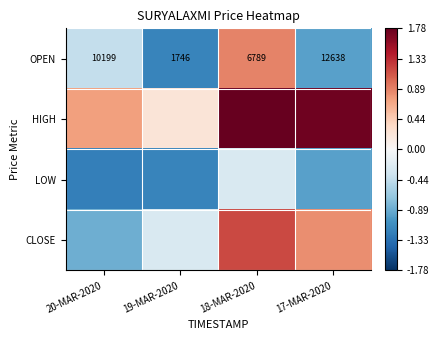

Is it true that OPEN equals -0.7 at 20-MAR-2020?

False